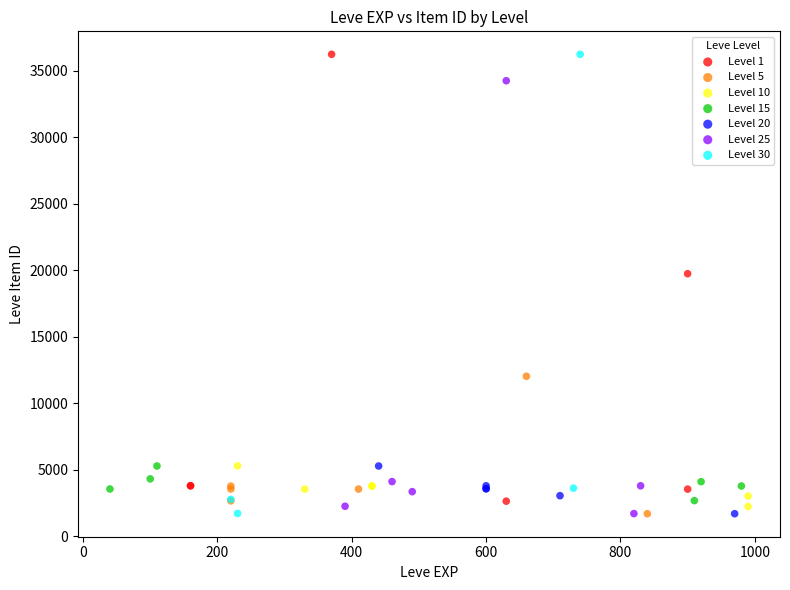

What are all the series names shown in the legend?

Level 1, Level 5, Level 10, Level 15, Level 20, Level 25, Level 30